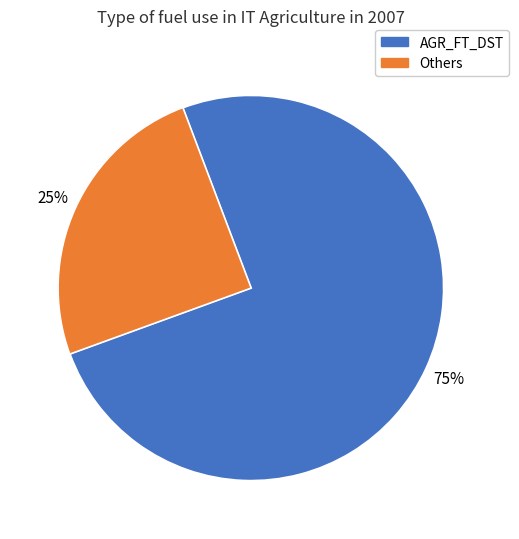

To the nearest percent, what is the difference between the largest and smallest slice percentages?

50%